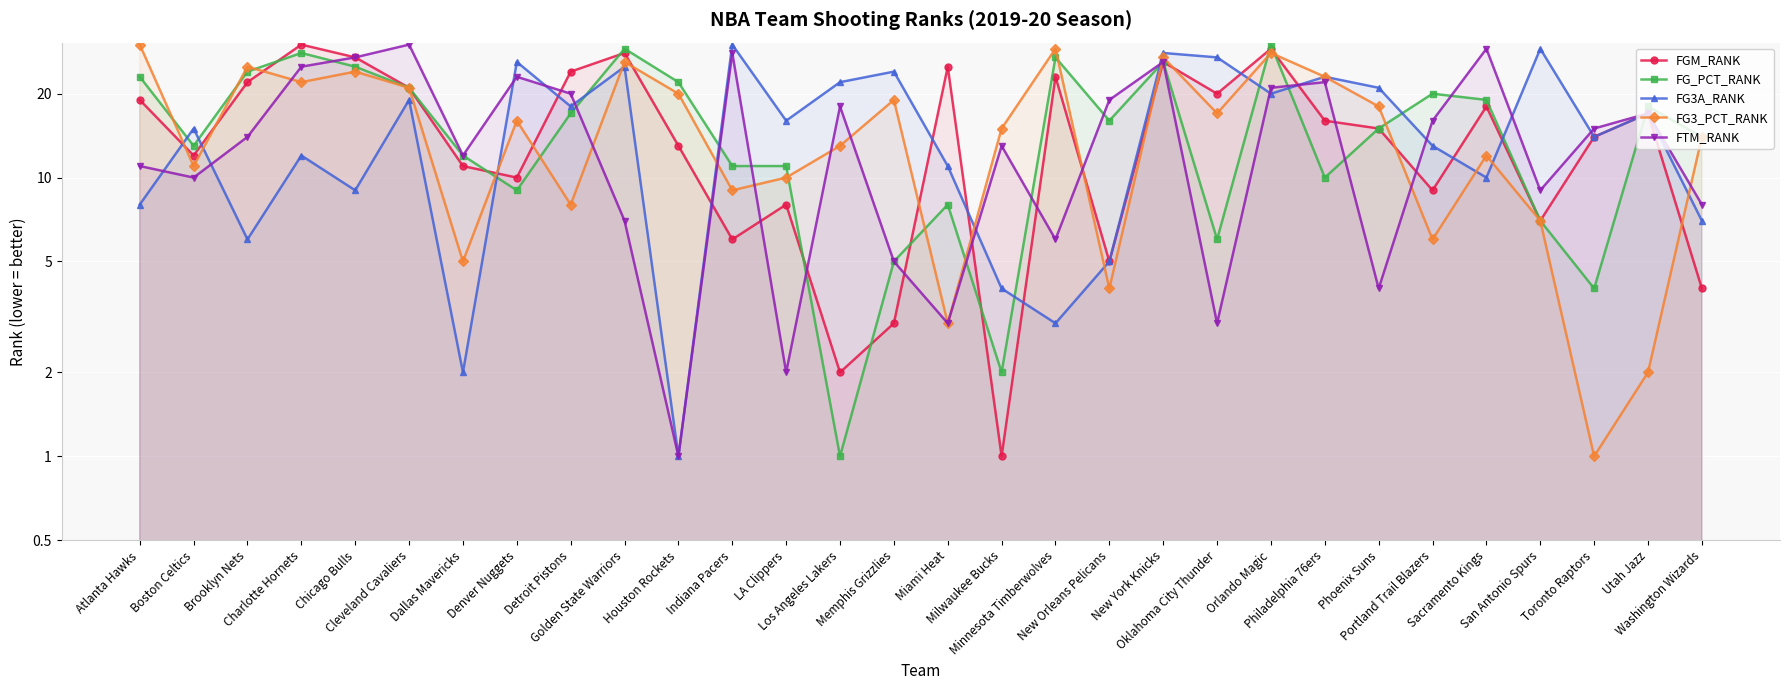

Reading left to right, what are all the values shown in this chart?

FGM_RANK: Atlanta Hawks=19	Boston Celtics=12	Brooklyn Nets=22	Charlotte Hornets=30	Chicago Bulls=27	Cleveland Cavaliers=21	Dallas Mavericks=11	Denver Nuggets=10	Detroit Pistons=24	Golden State Warriors=28	Houston Rockets=13	Indiana Pacers=6	LA Clippers=8	Los Angeles Lakers=2	Memphis Grizzlies=3	Miami Heat=25	Milwaukee Bucks=1	Minnesota Timberwolves=23	New Orleans Pelicans=5	New York Knicks=26	Oklahoma City Thunder=20	Orlando Magic=29	Philadelphia 76ers=16	Phoenix Suns=15	Portland Trail Blazers=9	Sacramento Kings=18	San Antonio Spurs=7	Toronto Raptors=14	Utah Jazz=17	Washington Wizards=4
FG_PCT_RANK: Atlanta Hawks=23	Boston Celtics=13	Brooklyn Nets=24	Charlotte Hornets=28	Chicago Bulls=25	Cleveland Cavaliers=21	Dallas Mavericks=12	Denver Nuggets=9	Detroit Pistons=17	Golden State Warriors=29	Houston Rockets=22	Indiana Pacers=11	LA Clippers=11	Los Angeles Lakers=1	Memphis Grizzlies=5	Miami Heat=8	Milwaukee Bucks=2	Minnesota Timberwolves=27	New Orleans Pelicans=16	New York Knicks=26	Oklahoma City Thunder=6	Orlando Magic=30	Philadelphia 76ers=10	Phoenix Suns=15	Portland Trail Blazers=20	Sacramento Kings=19	San Antonio Spurs=7	Toronto Raptors=4	Utah Jazz=18	Washington Wizards=14
FG3A_RANK: Atlanta Hawks=8	Boston Celtics=15	Brooklyn Nets=6	Charlotte Hornets=12	Chicago Bulls=9	Cleveland Cavaliers=19	Dallas Mavericks=2	Denver Nuggets=26	Detroit Pistons=18	Golden State Warriors=25	Houston Rockets=1	Indiana Pacers=30	LA Clippers=16	Los Angeles Lakers=22	Memphis Grizzlies=24	Miami Heat=11	Milwaukee Bucks=4	Minnesota Timberwolves=3	New Orleans Pelicans=5	New York Knicks=28	Oklahoma City Thunder=27	Orlando Magic=20	Philadelphia 76ers=23	Phoenix Suns=21	Portland Trail Blazers=13	Sacramento Kings=10	San Antonio Spurs=29	Toronto Raptors=14	Utah Jazz=17	Washington Wizards=7
FG3_PCT_RANK: Atlanta Hawks=30	Boston Celtics=11	Brooklyn Nets=25	Charlotte Hornets=22	Chicago Bulls=24	Cleveland Cavaliers=21	Dallas Mavericks=5	Denver Nuggets=16	Detroit Pistons=8	Golden State Warriors=26	Houston Rockets=20	Indiana Pacers=9	LA Clippers=10	Los Angeles Lakers=13	Memphis Grizzlies=19	Miami Heat=3	Milwaukee Bucks=15	Minnesota Timberwolves=29	New Orleans Pelicans=4	New York Knicks=27	Oklahoma City Thunder=17	Orlando Magic=28	Philadelphia 76ers=23	Phoenix Suns=18	Portland Trail Blazers=6	Sacramento Kings=12	San Antonio Spurs=7	Toronto Raptors=1	Utah Jazz=2	Washington Wizards=14
FTM_RANK: Atlanta Hawks=11	Boston Celtics=10	Brooklyn Nets=14	Charlotte Hornets=25	Chicago Bulls=27	Cleveland Cavaliers=30	Dallas Mavericks=12	Denver Nuggets=23	Detroit Pistons=20	Golden State Warriors=7	Houston Rockets=1	Indiana Pacers=28	LA Clippers=2	Los Angeles Lakers=18	Memphis Grizzlies=5	Miami Heat=3	Milwaukee Bucks=13	Minnesota Timberwolves=6	New Orleans Pelicans=19	New York Knicks=26	Oklahoma City Thunder=3	Orlando Magic=21	Philadelphia 76ers=22	Phoenix Suns=4	Portland Trail Blazers=16	Sacramento Kings=29	San Antonio Spurs=9	Toronto Raptors=15	Utah Jazz=17	Washington Wizards=8